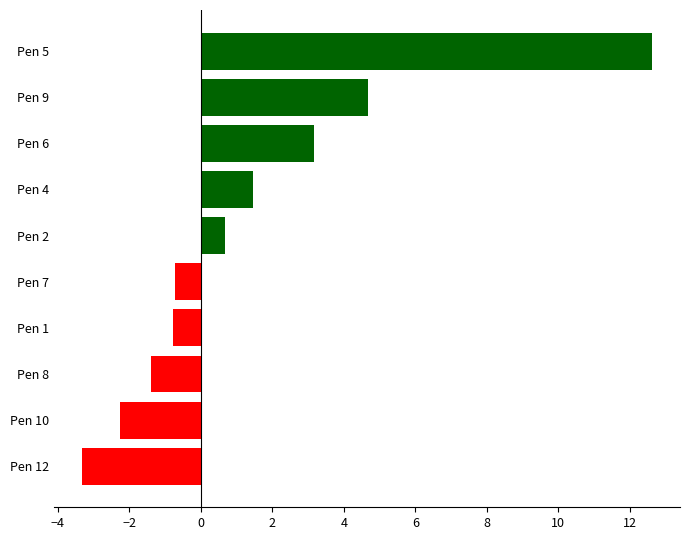

The value at Pen 8 is -1.4. True or false?

True